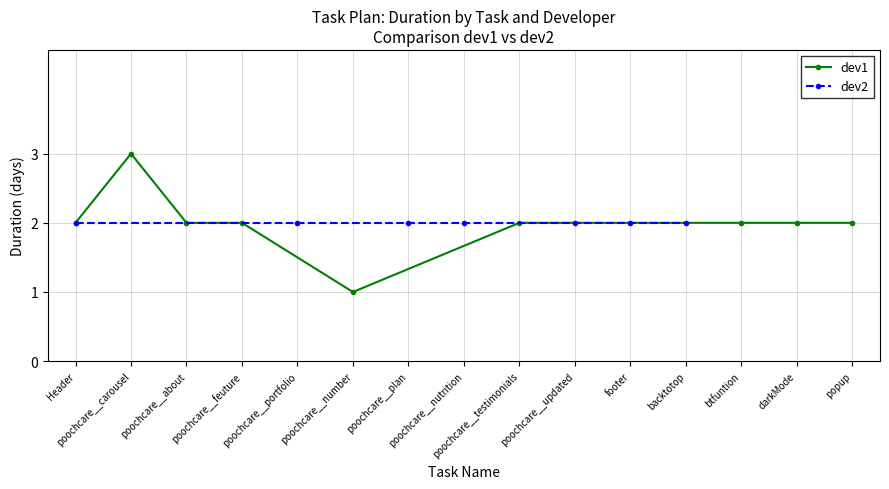

What is the minimum value shown in the chart?

1